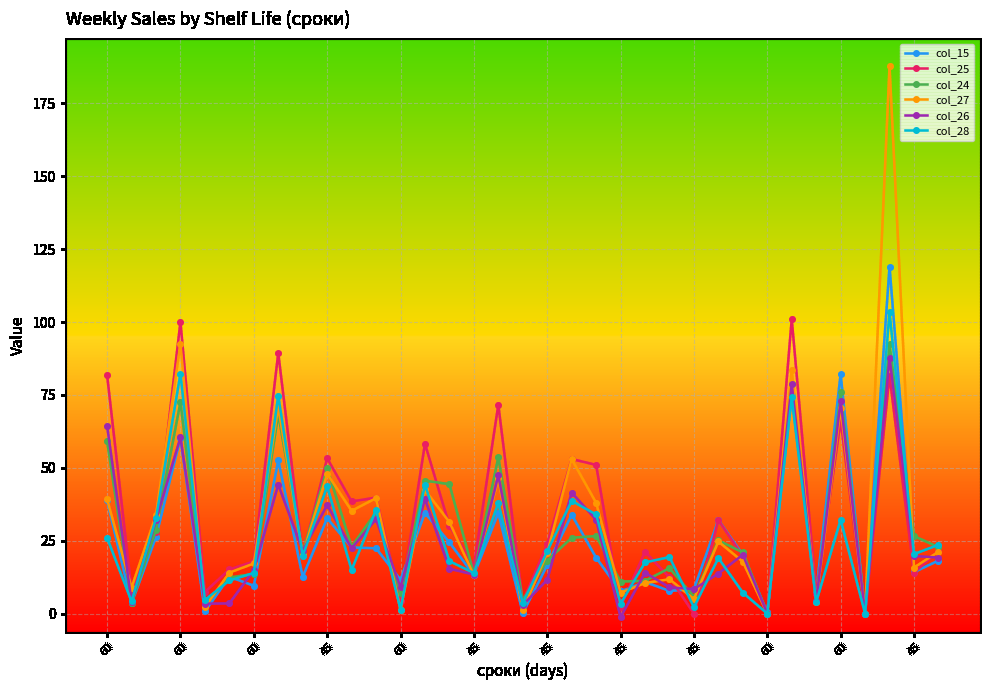

Which series has the widest spread of values?

col_27